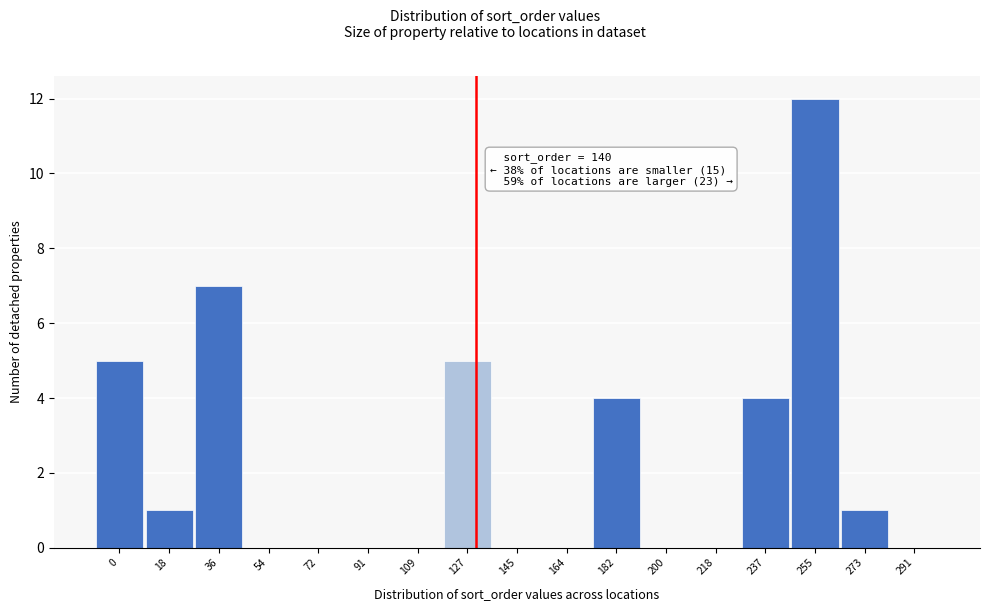

Reading left to right, what are all the values shown in this chart?

0=5	18=1	36=7	54=0	72=0	91=0	109=0	127=5	145=0	164=0	182=4	200=0	218=0	237=4	255=12	273=1	291=0